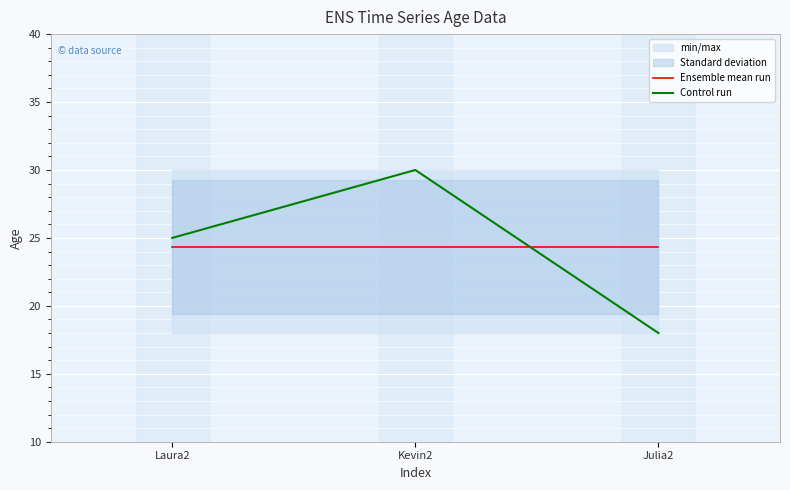

What is the difference between the maximum and second lowest values in the Control run series?

5.0